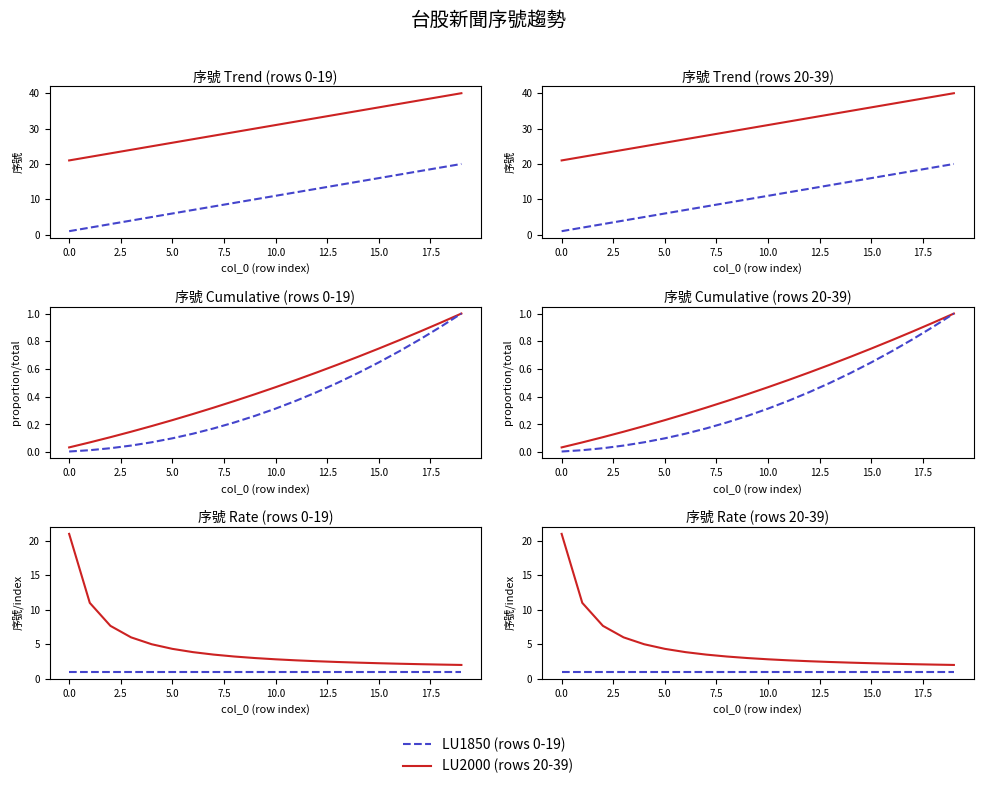

What is the sum of all LU1850 (rows 0-19) values?

20.0